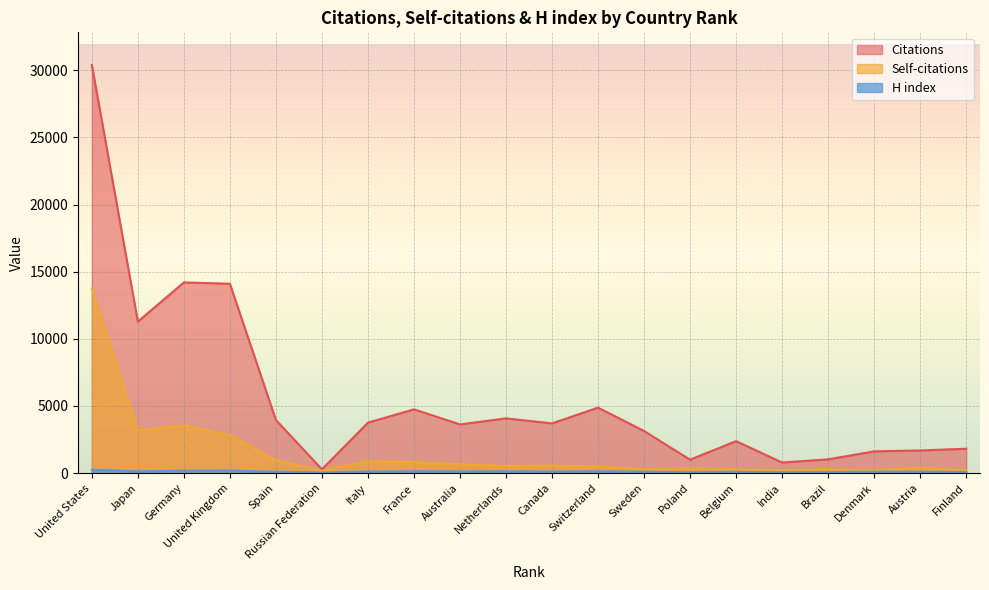

Where is Self-citations nearest to the value 6964?

Germany